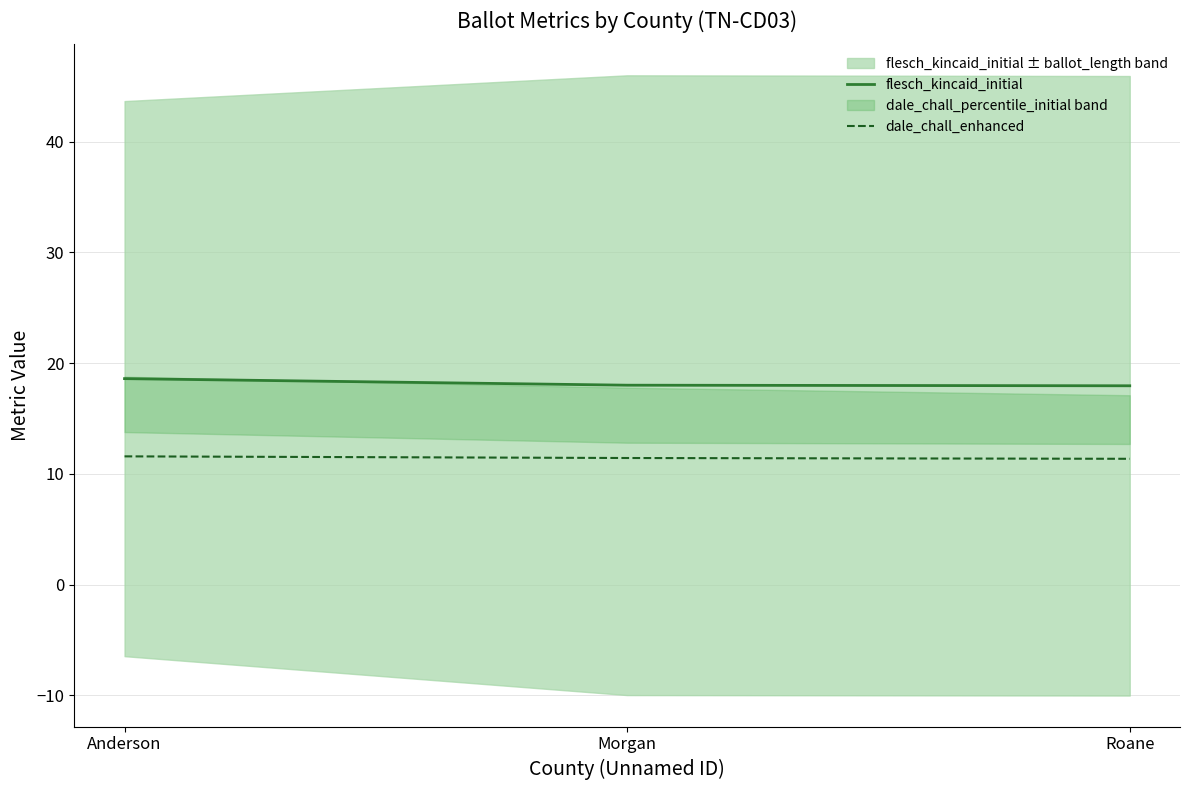

Count the number of categories in the chart.

3